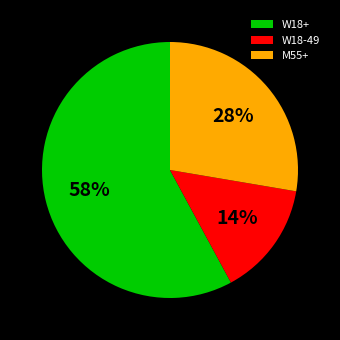

Count the number of slices in the pie.

3